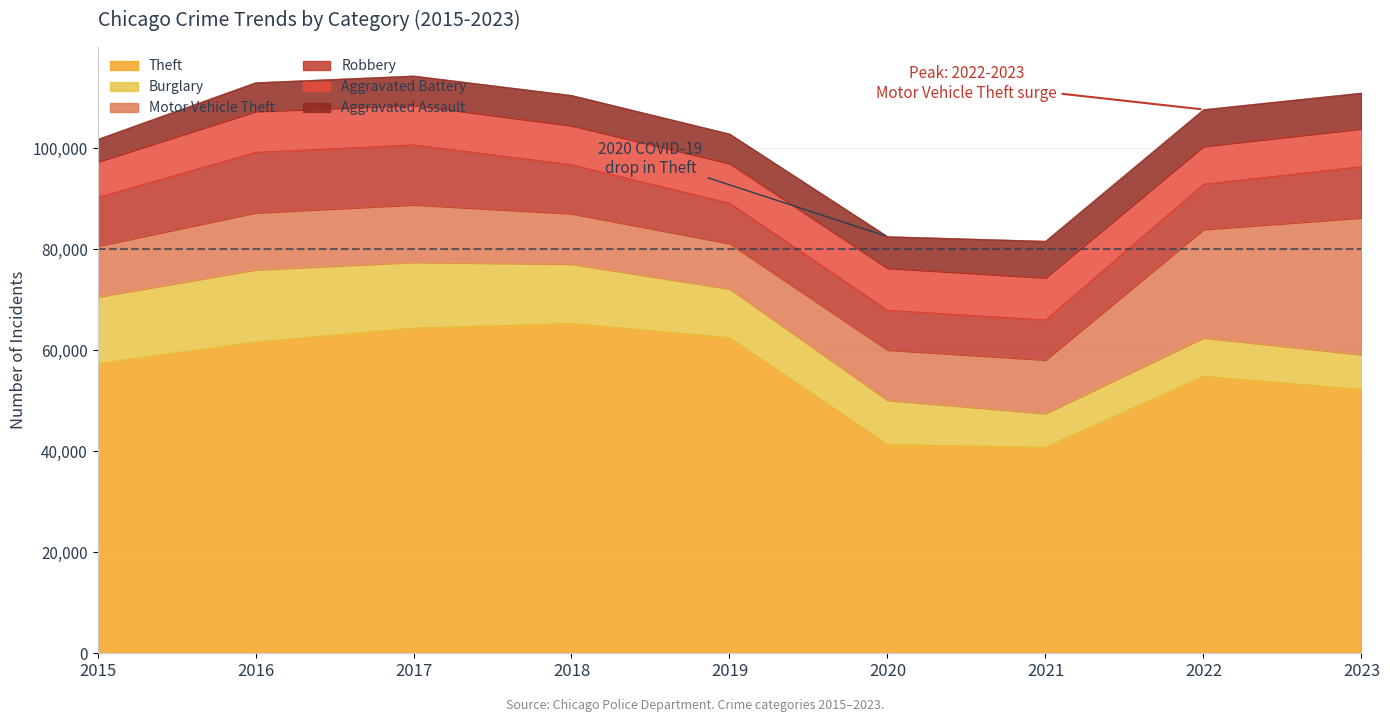

Which series changed the most between 2015 and 2017?

Theft